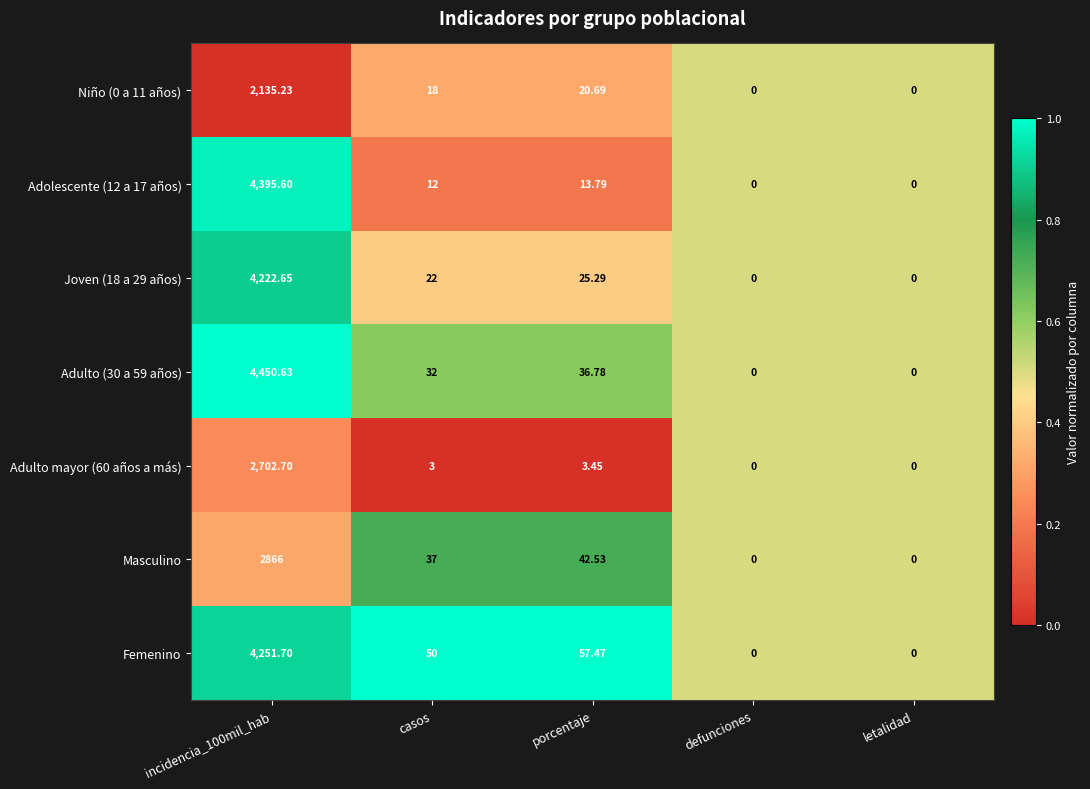

Is the value of Adulto (30 a 59 años) at incidencia_100mil_hab greater than the value of Joven (18 a 29 años) at porcentaje?

Yes